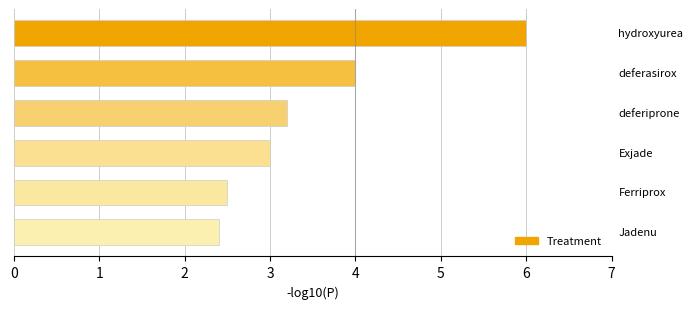

What is the difference between the maximum and minimum values?

3.6